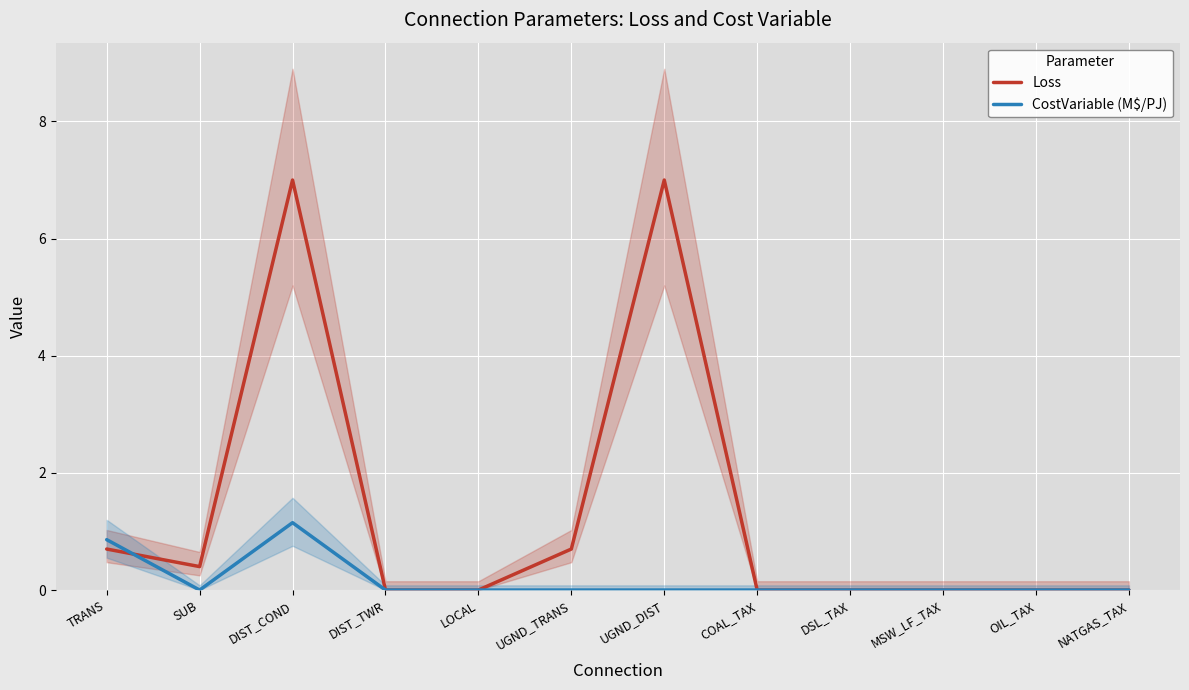

What is the label of the 3rd point from the right?

MSW_LF_TAX